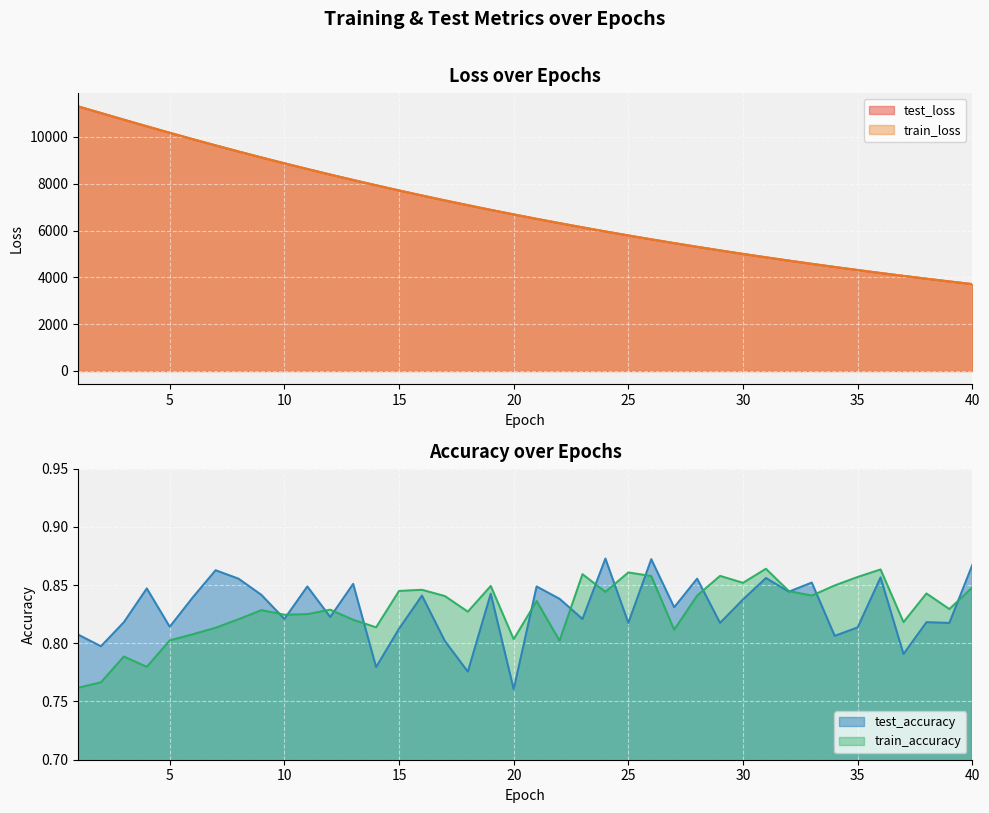

Is it true that test_accuracy equals 0.9 at 40?

True